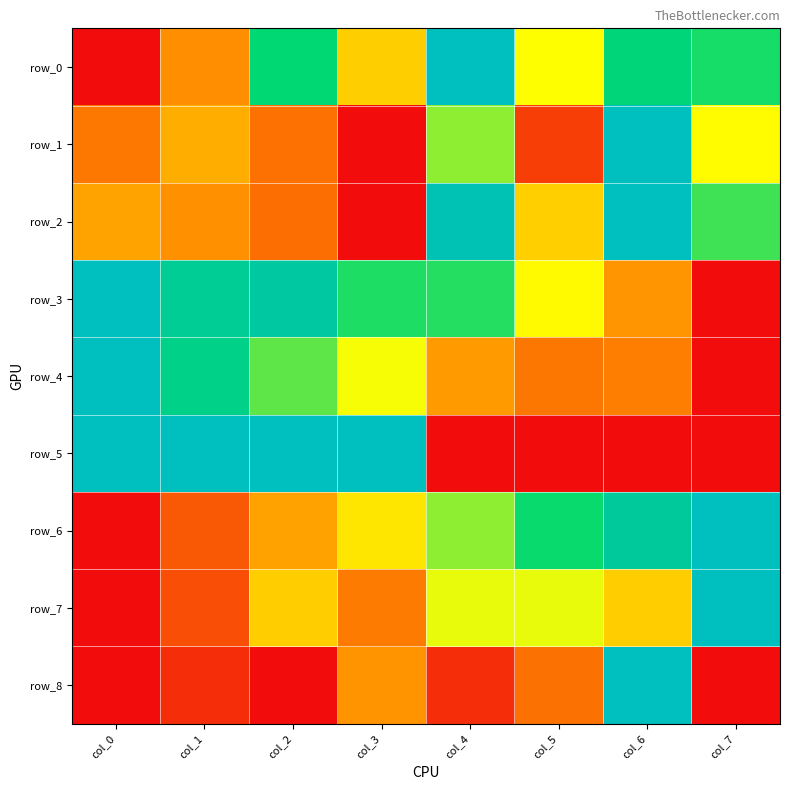

What is the sum of the row_1 values at col_2 and col_4?

0.8